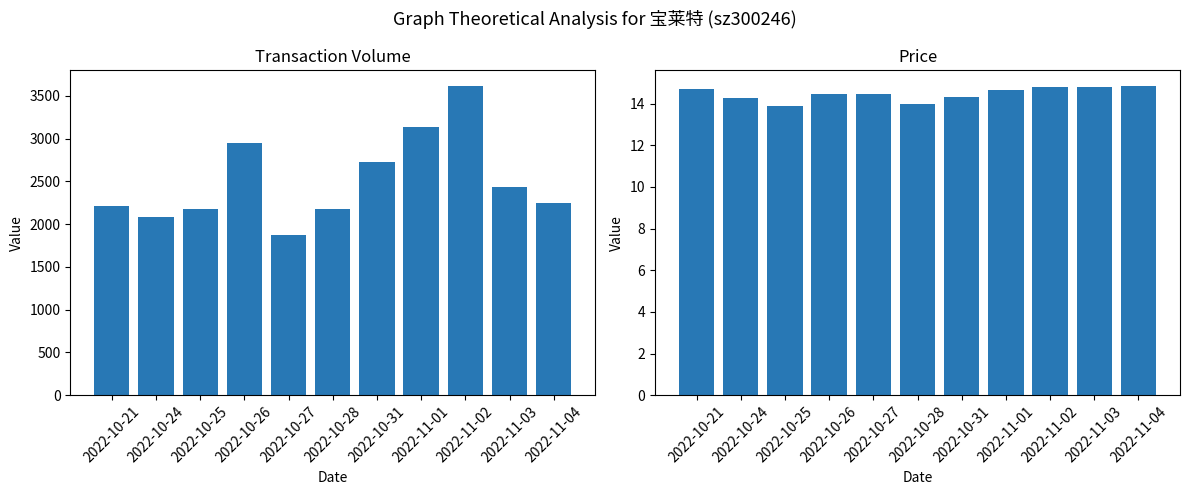

What position from the left is 2022-10-25?

3